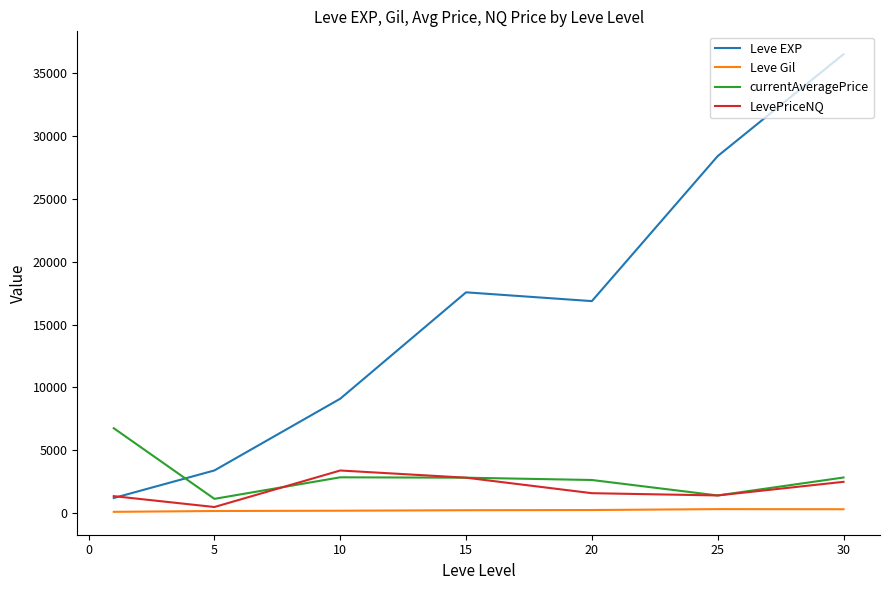

Does the chart display data point markers on the line(s)?

No